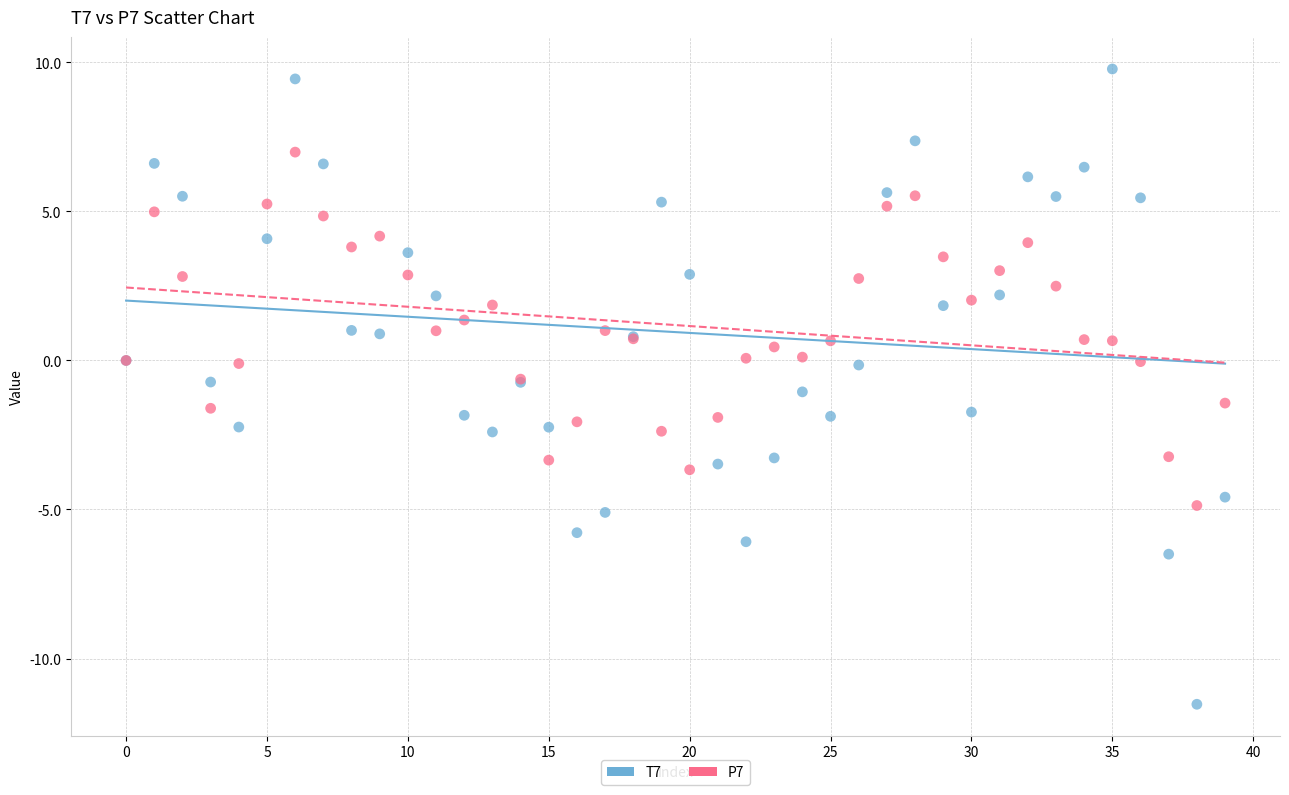

What are all the series names shown in the legend?

T7, P7